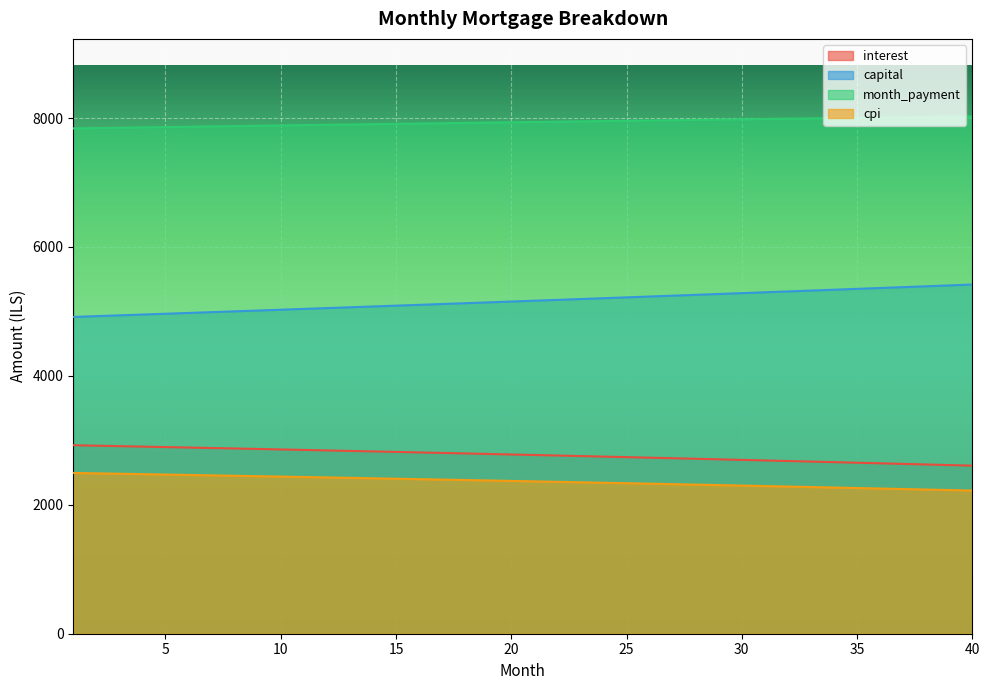

Rank the series by their maximum value, from highest to lowest.

month_payment, capital, interest, cpi